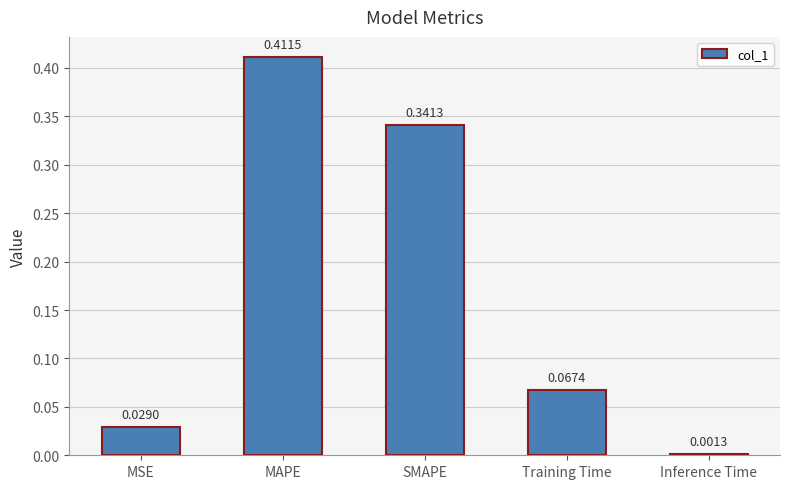

What is the sum of all values?

0.9